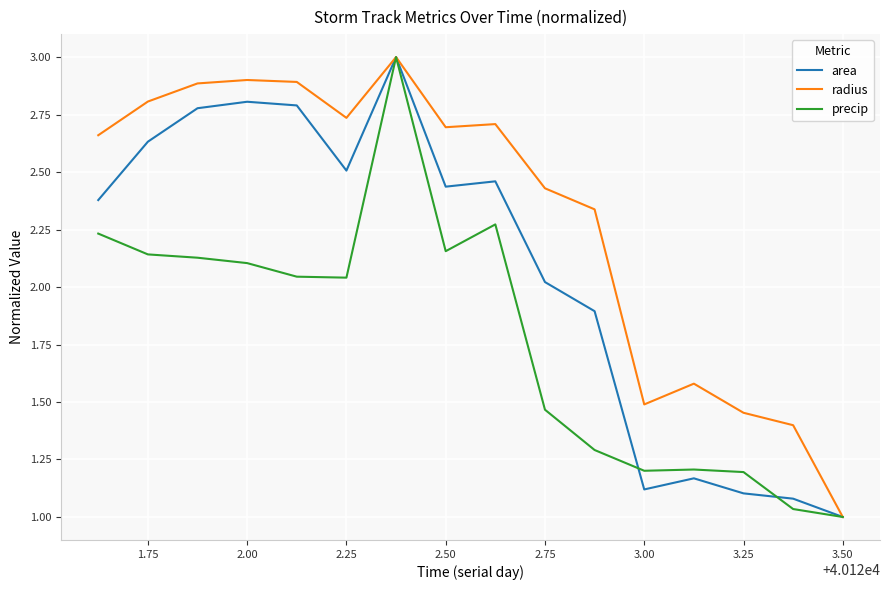

What is the maximum value shown in the chart?

3.0